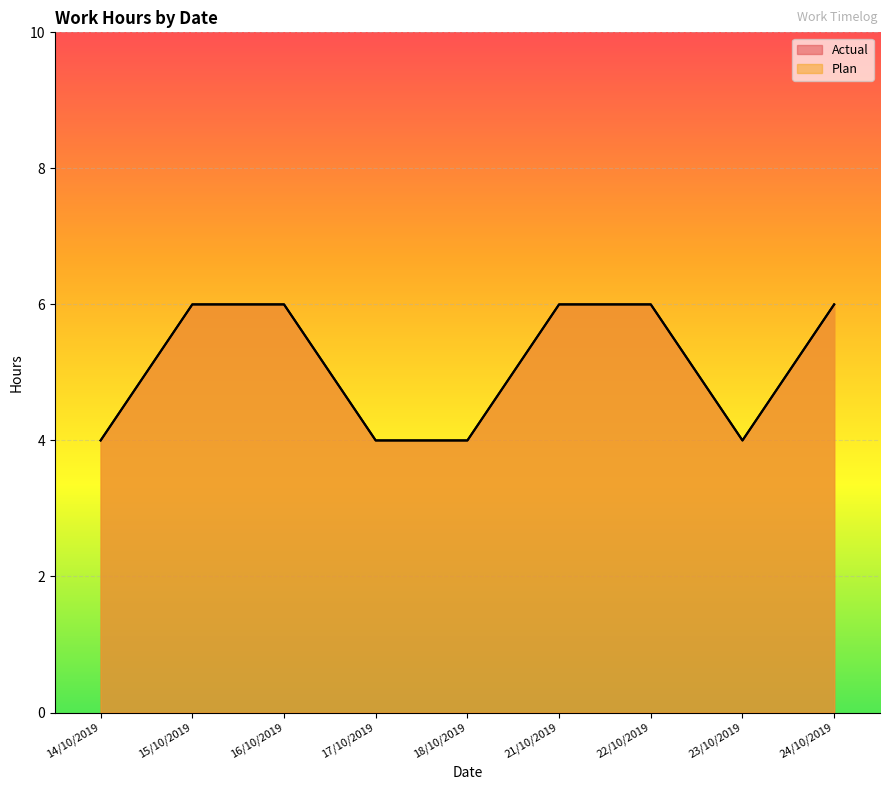

Reading left to right, what are all the values shown in this chart?

Actual: 4	6	6	4	4	6	6	4	6
Plan: 4	6	6	4	4	6	6	4	6